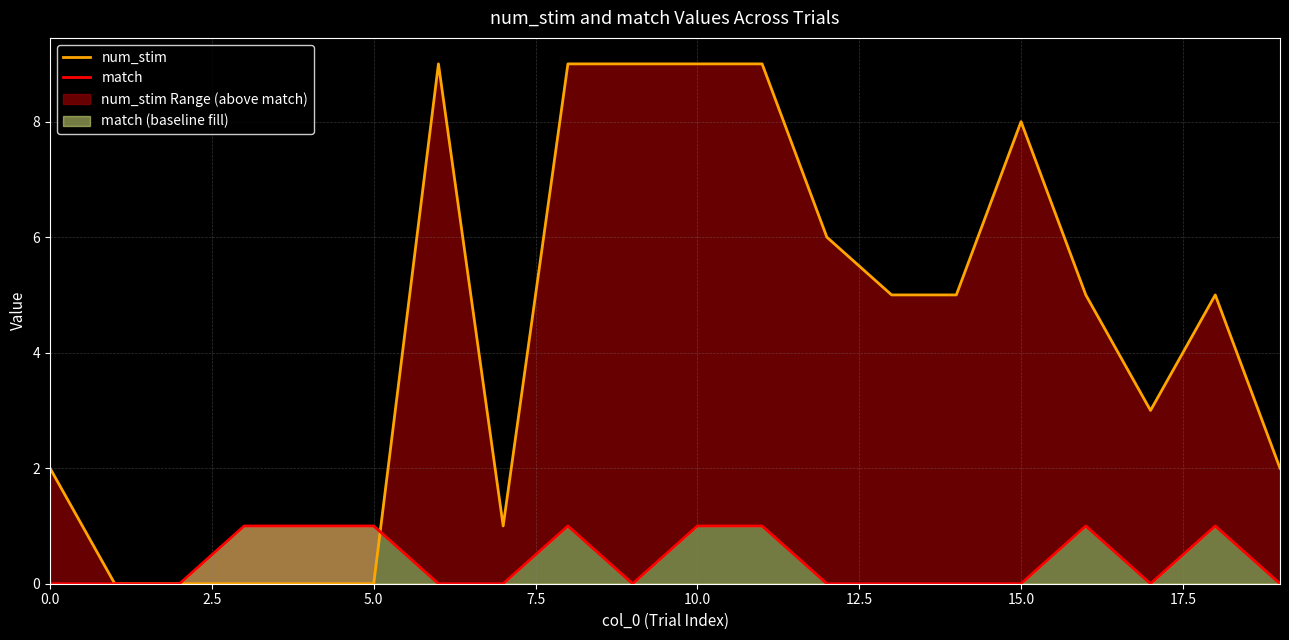

The value of match at 10.0 is 1. True or false?

True